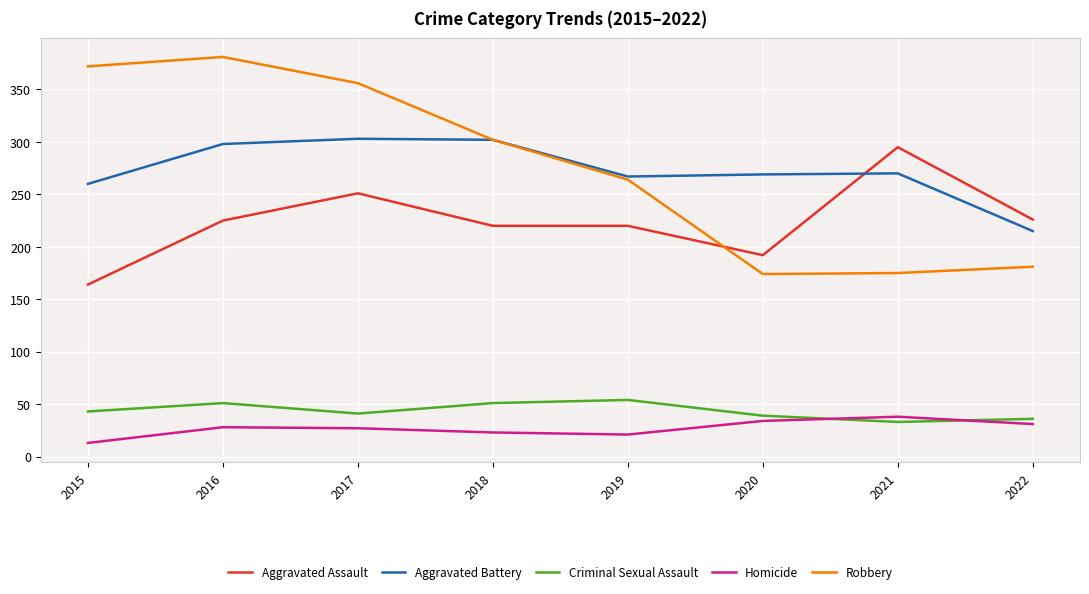

What is the sum of all Aggravated Assault values?

1793